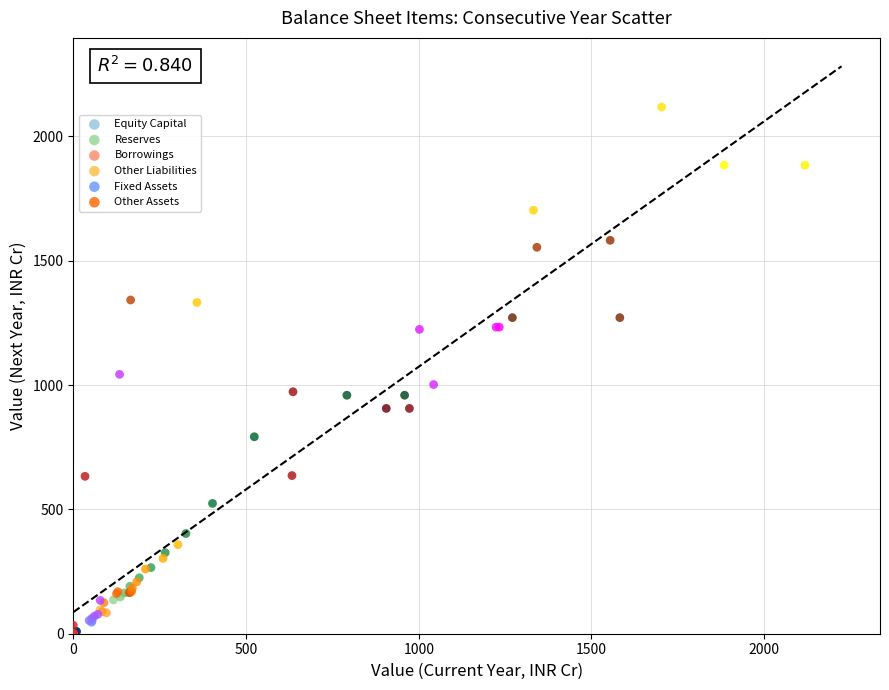

Which series reaches the maximum Y coordinate?

Other Assets